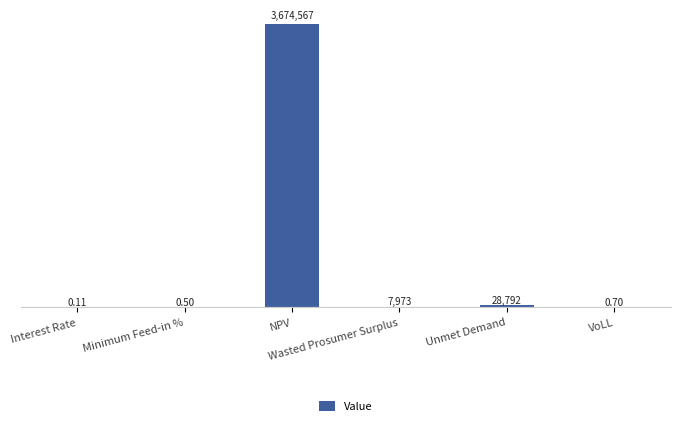

Is it true that the value at Unmet Demand is 28791.9?

True